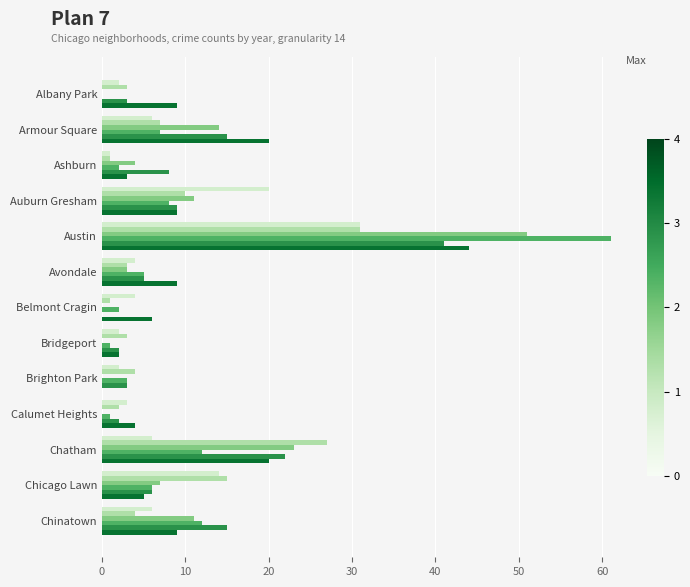

At which category is the sum across all series the highest?

Austin